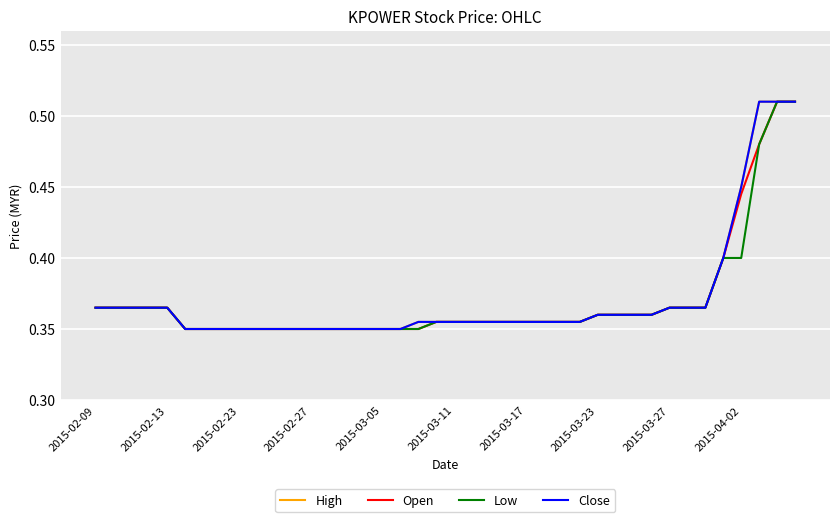

Is this an area chart (filled region under the line)?

No